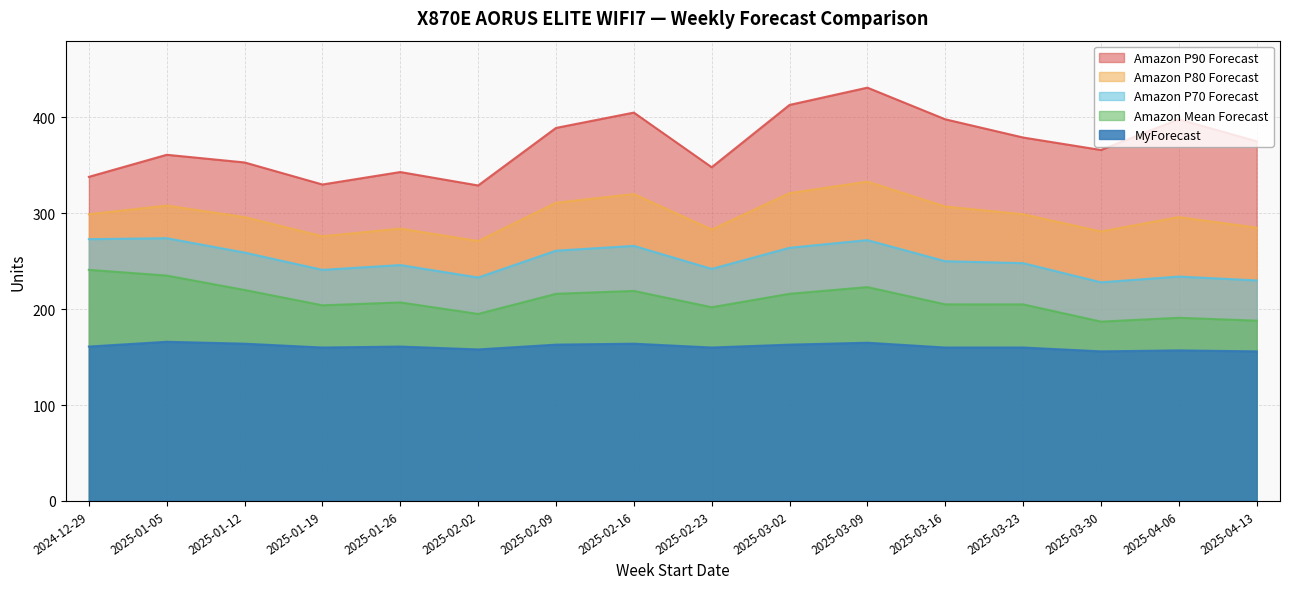

Is the value of Amazon Mean Forecast at 2025-02-23 greater than the value of Amazon P90 Forecast at 2024-12-29?

No